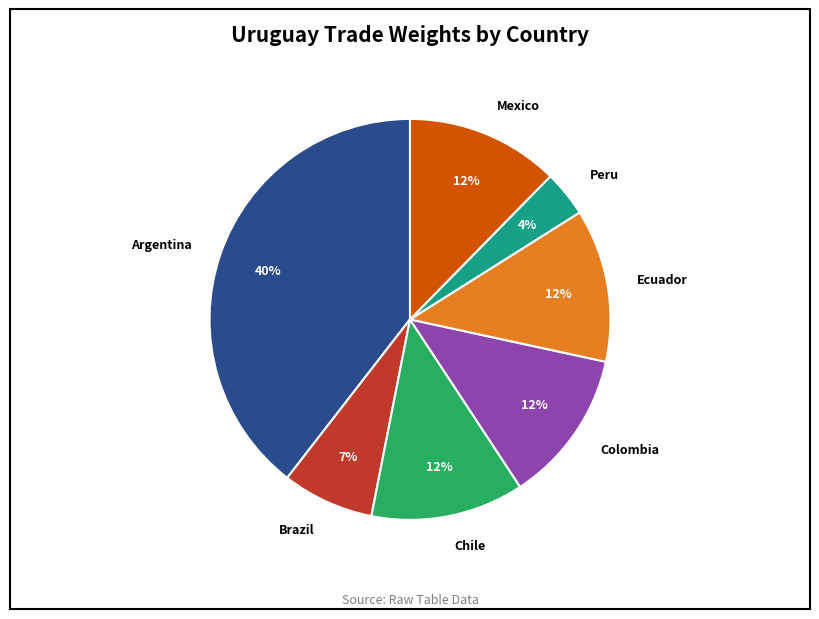

Is the sum of Peru and Mexico greater than half?

No